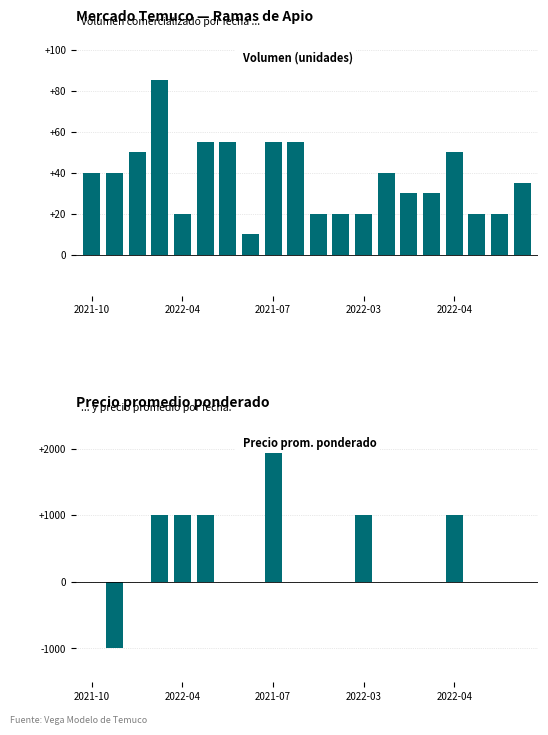

Which series changed the most between 11 and 14?

Volumen